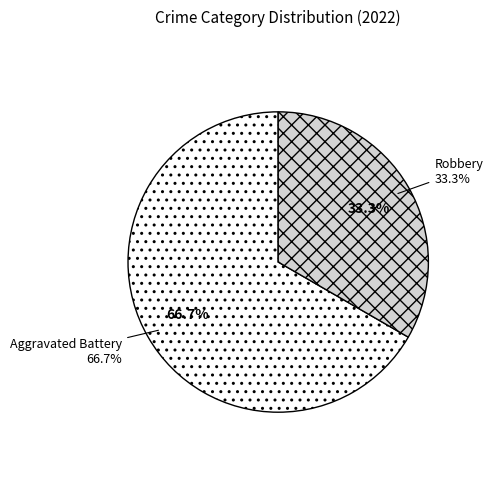

Is it true that Aggravated Battery is 58% of the pie?

False